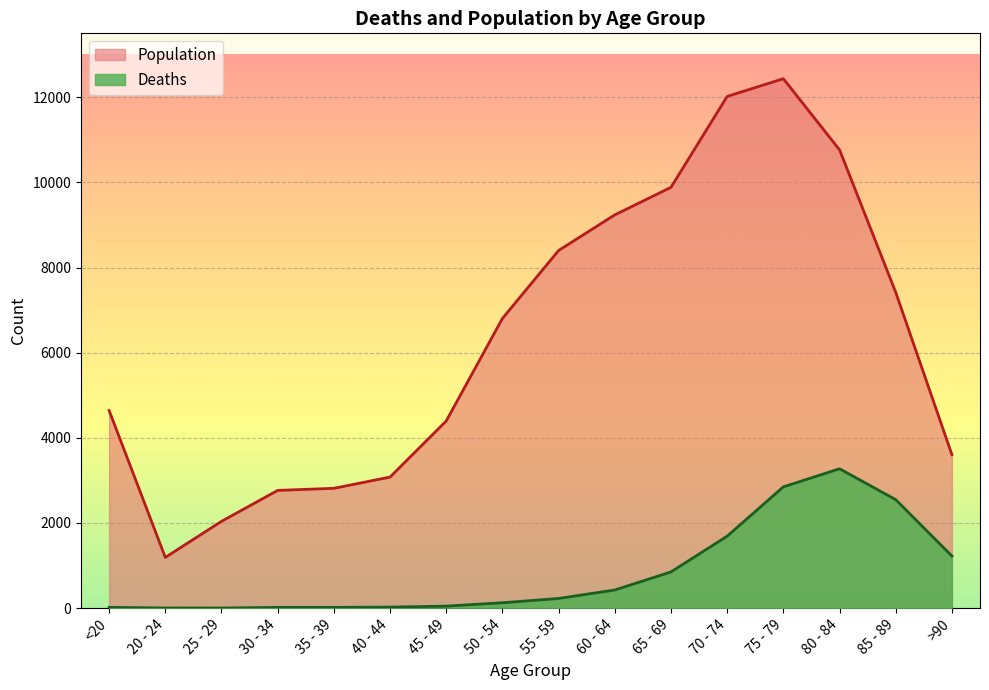

What is the sum of all Population values?

101482